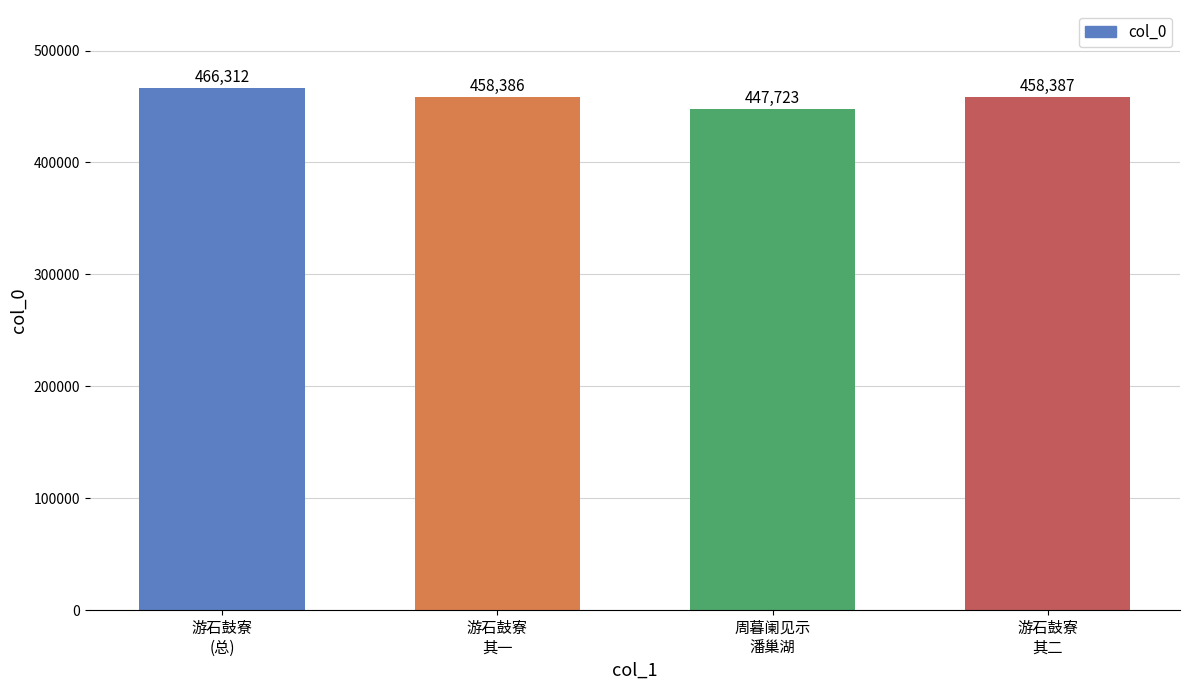

Reading left to right, what are all the values shown in this chart?

466312	458386	447723	458387